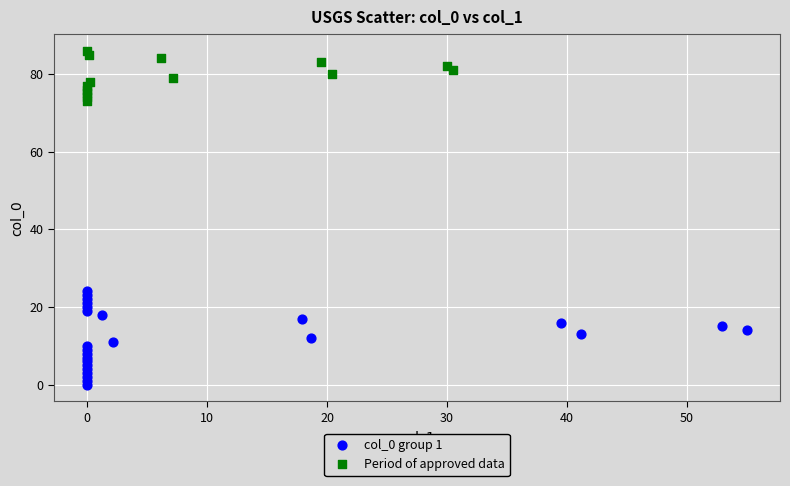

Which series has the widest spread of Y values?

col_0 group 1